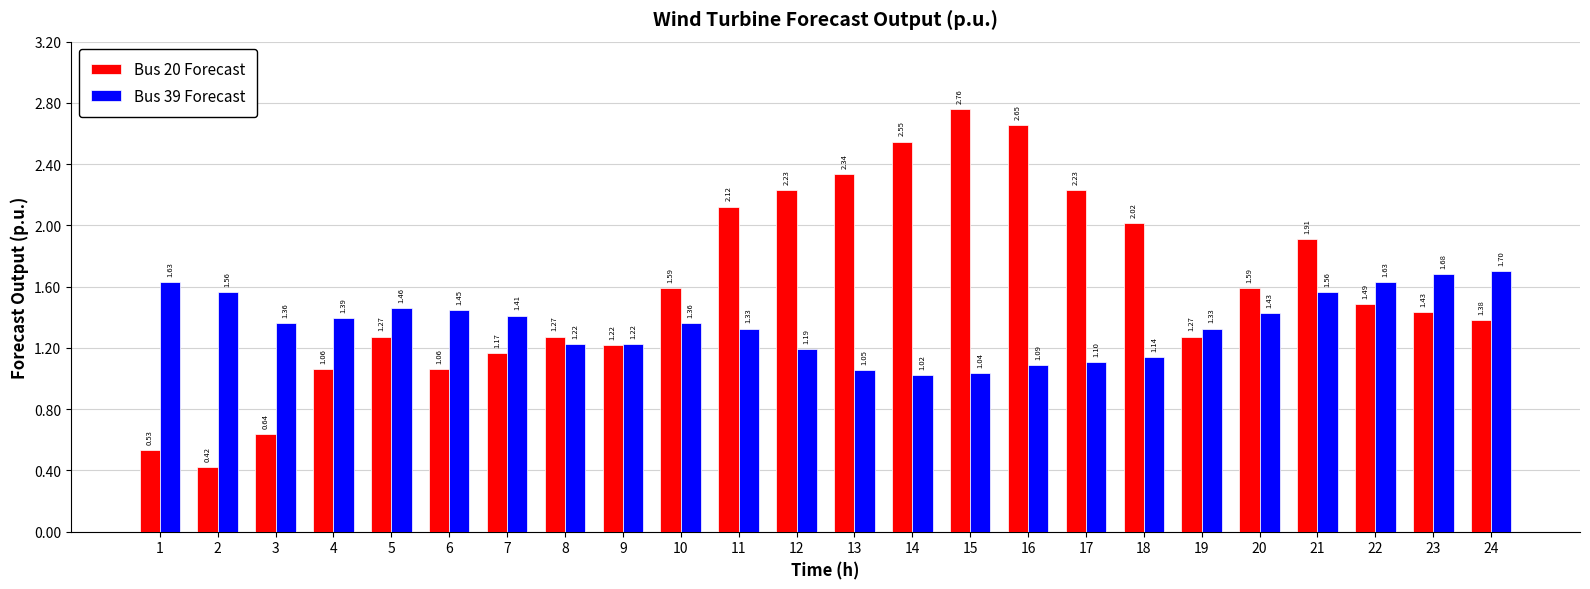

At which category is the sum across all series the highest?

15